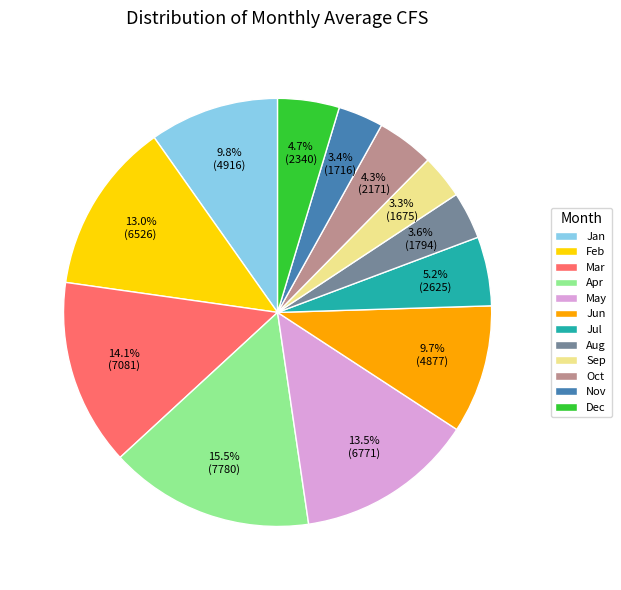

True or false: Feb accounts for 13% of the total.

True